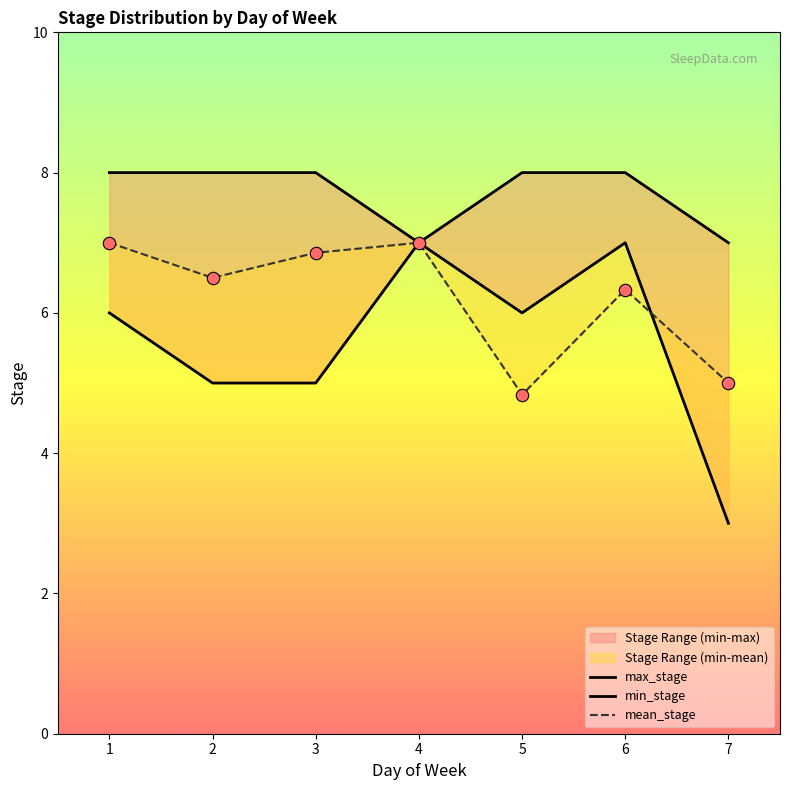

At which category is the sum across all series the highest?

6